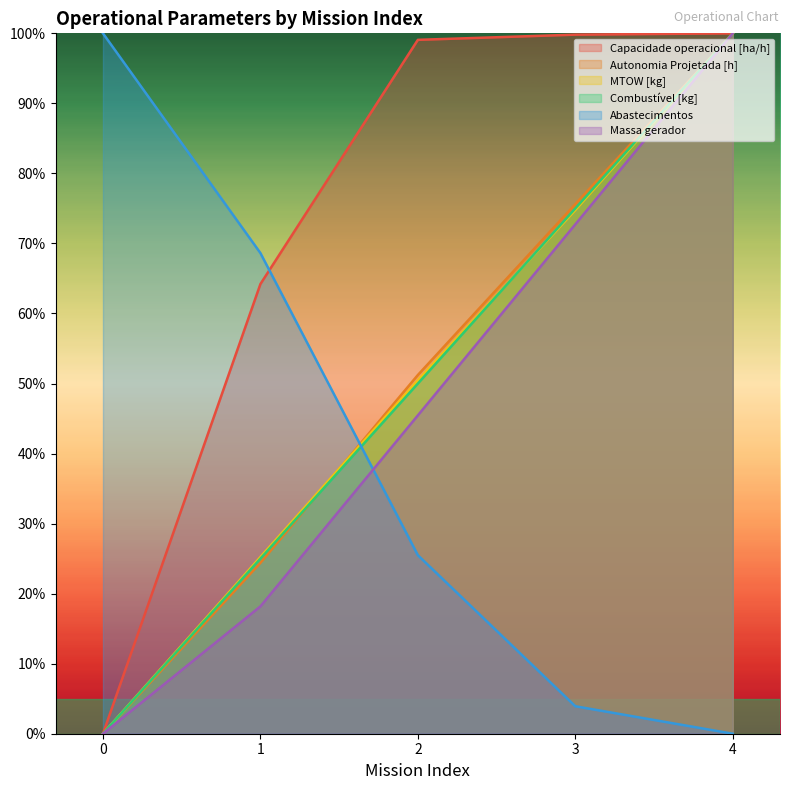

What is the spread (max minus min) of values at 2?

73.6